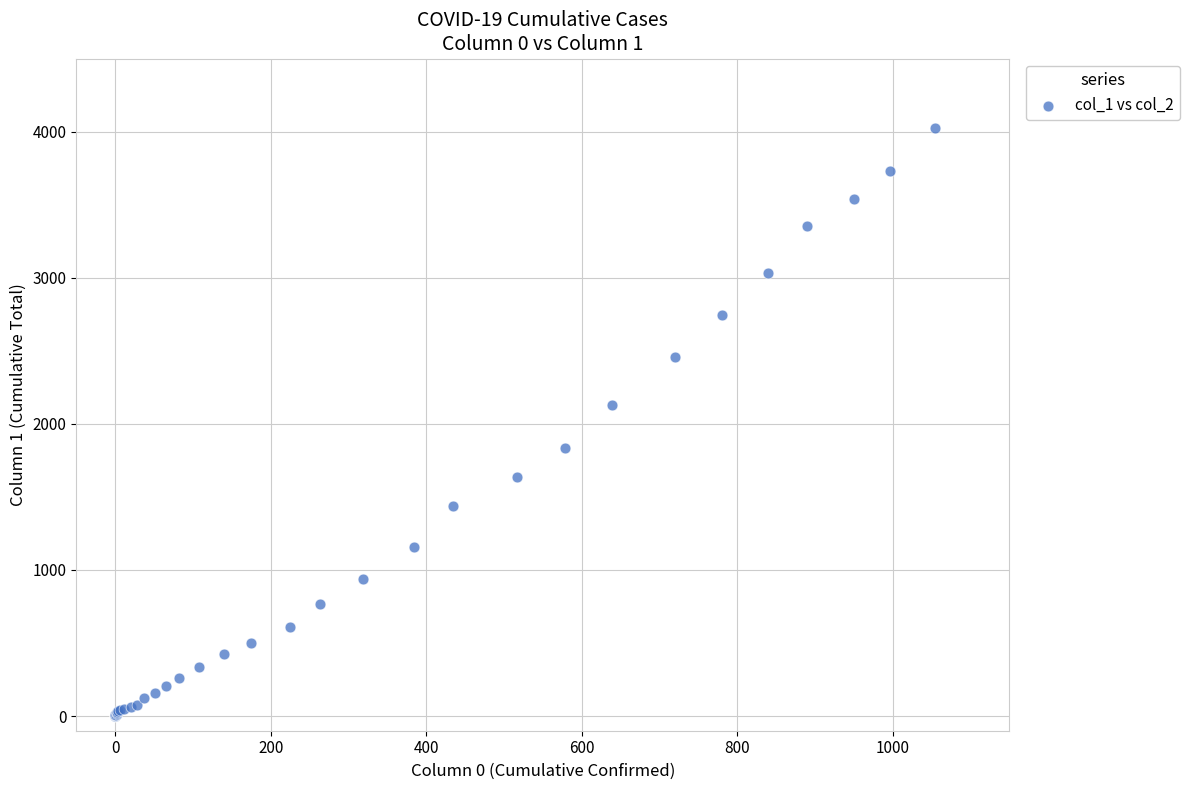

What Y value in the scatter plot is closest to 2015?

2131